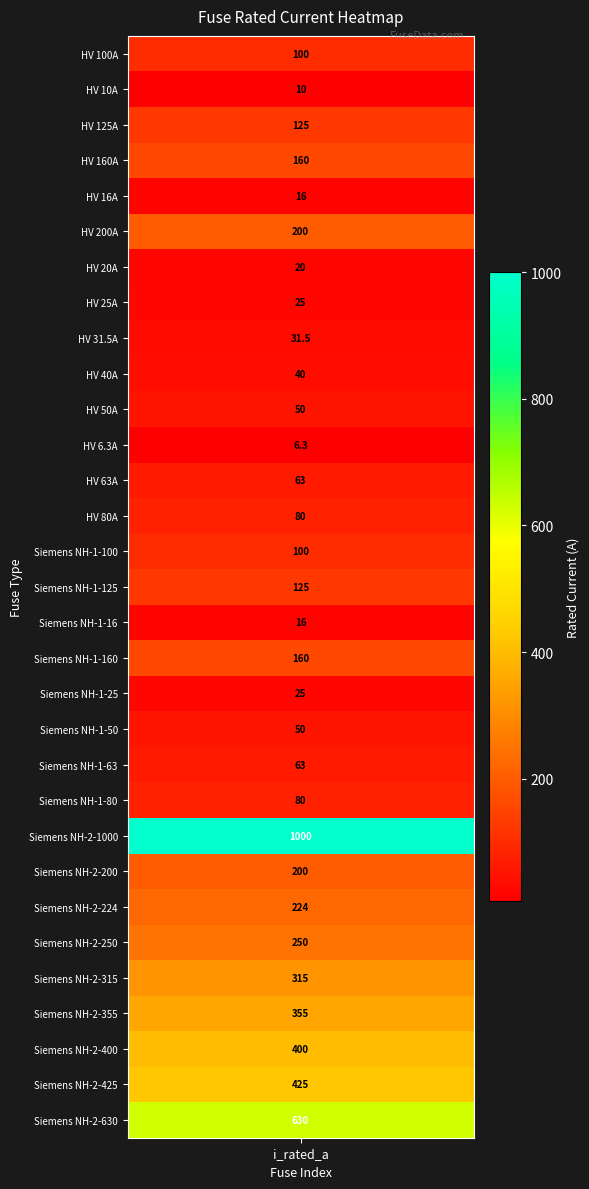

What is the smallest value displayed?

6.3